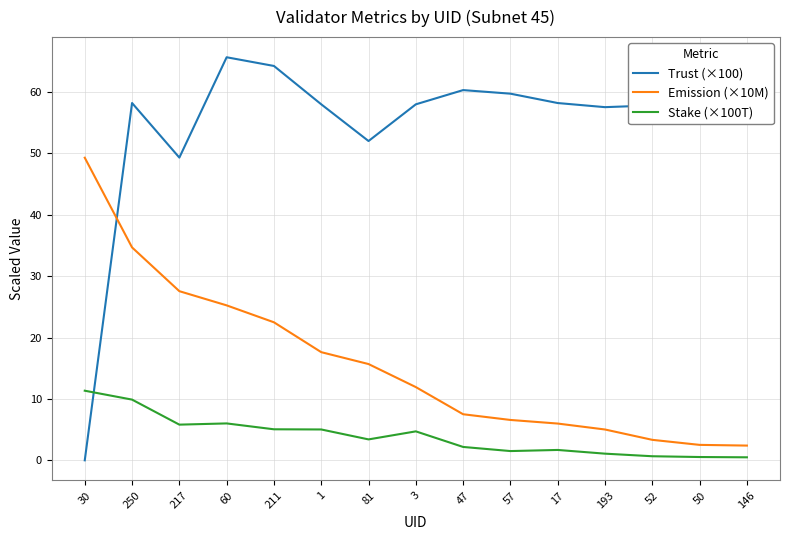

What is the highest value of the Trust (×100) series?

65.7